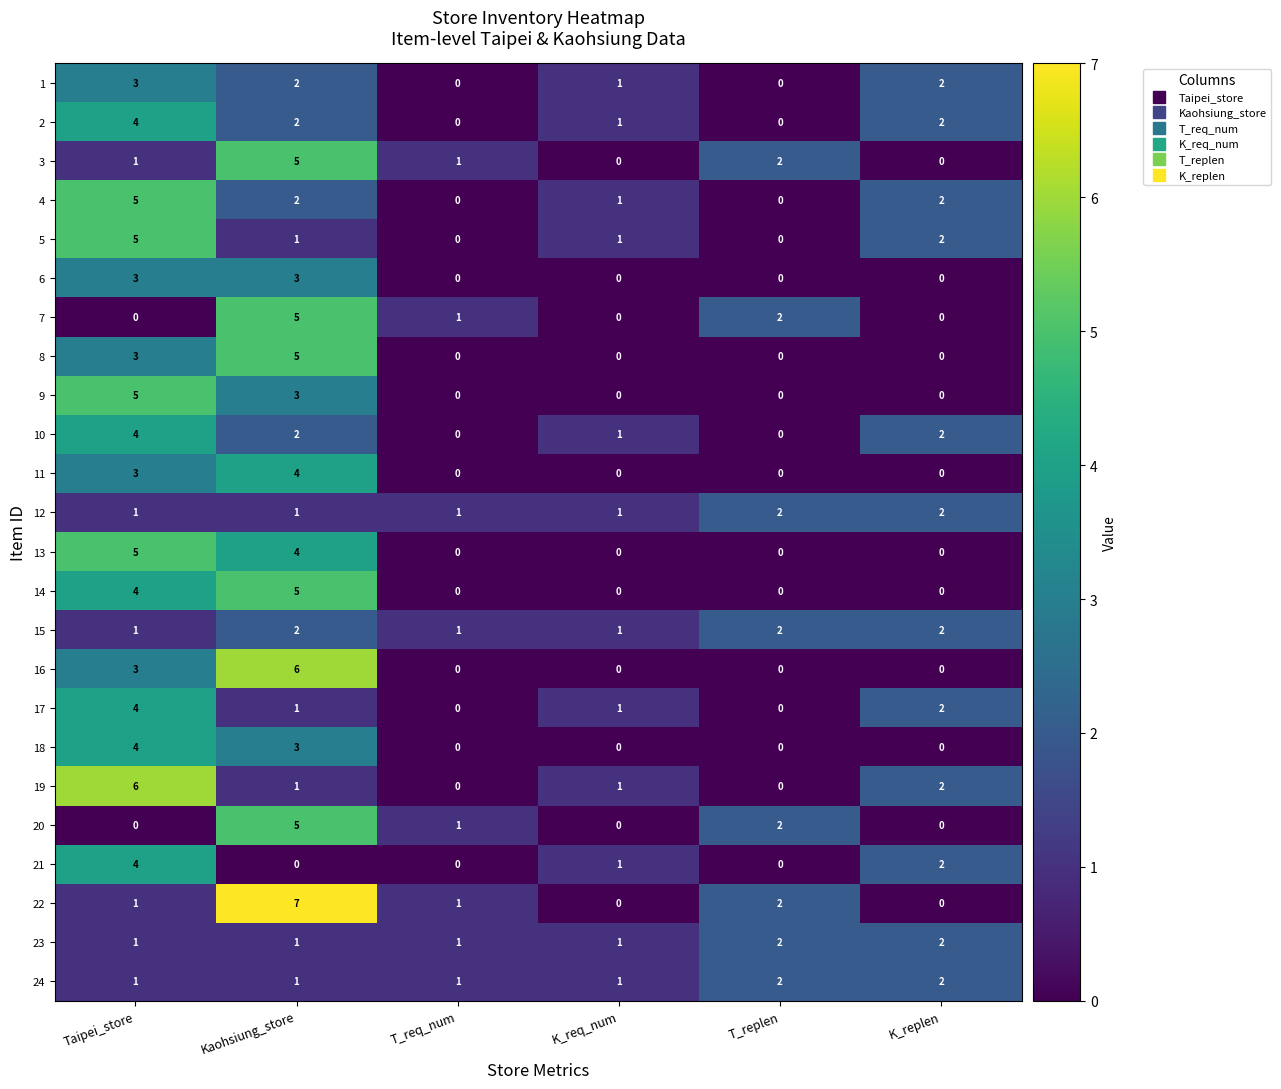

Which category has the highest value across all series?

Kaohsiung_store